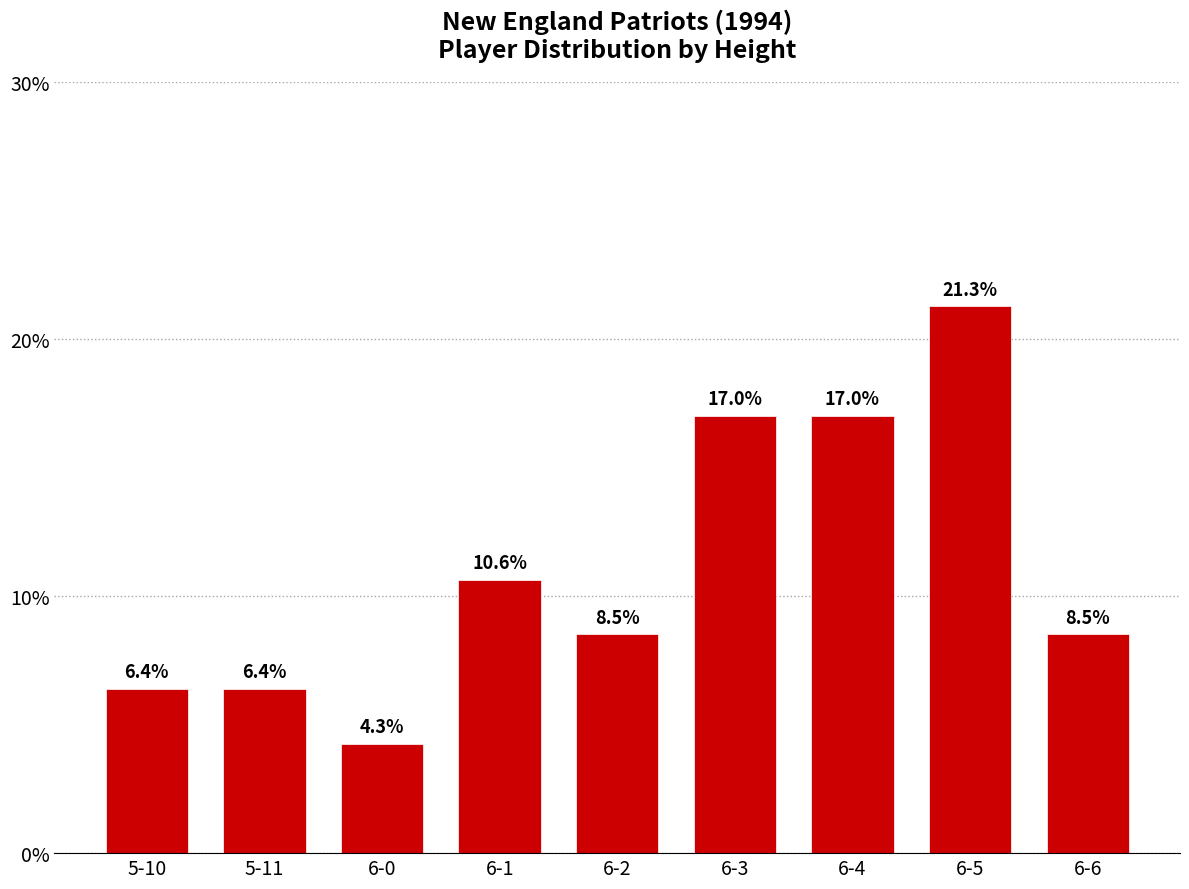

How many bars are there in total?

9